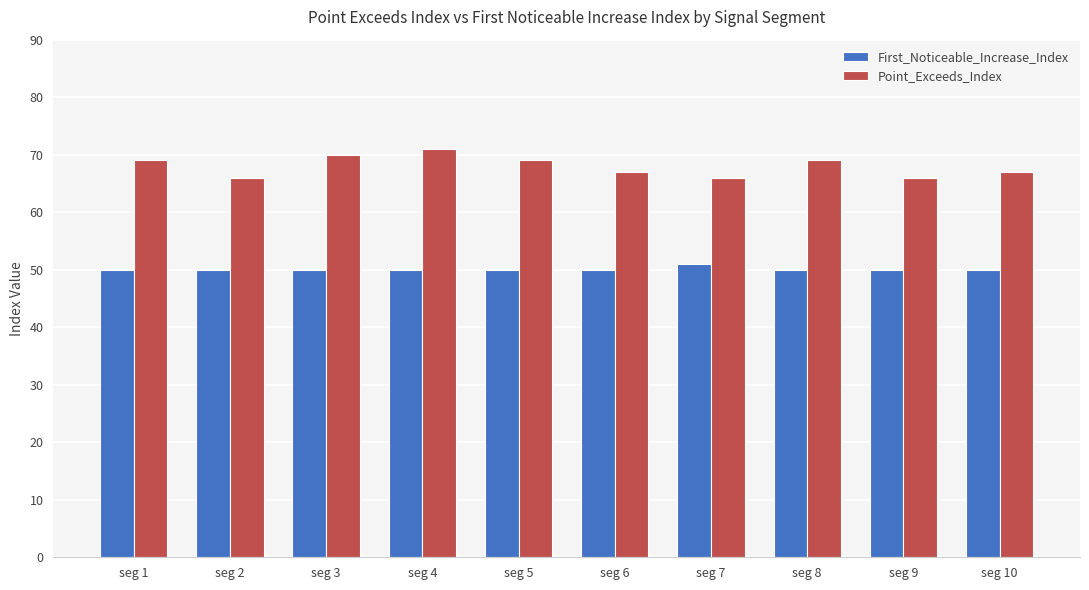

How many bars are there in each group?

2